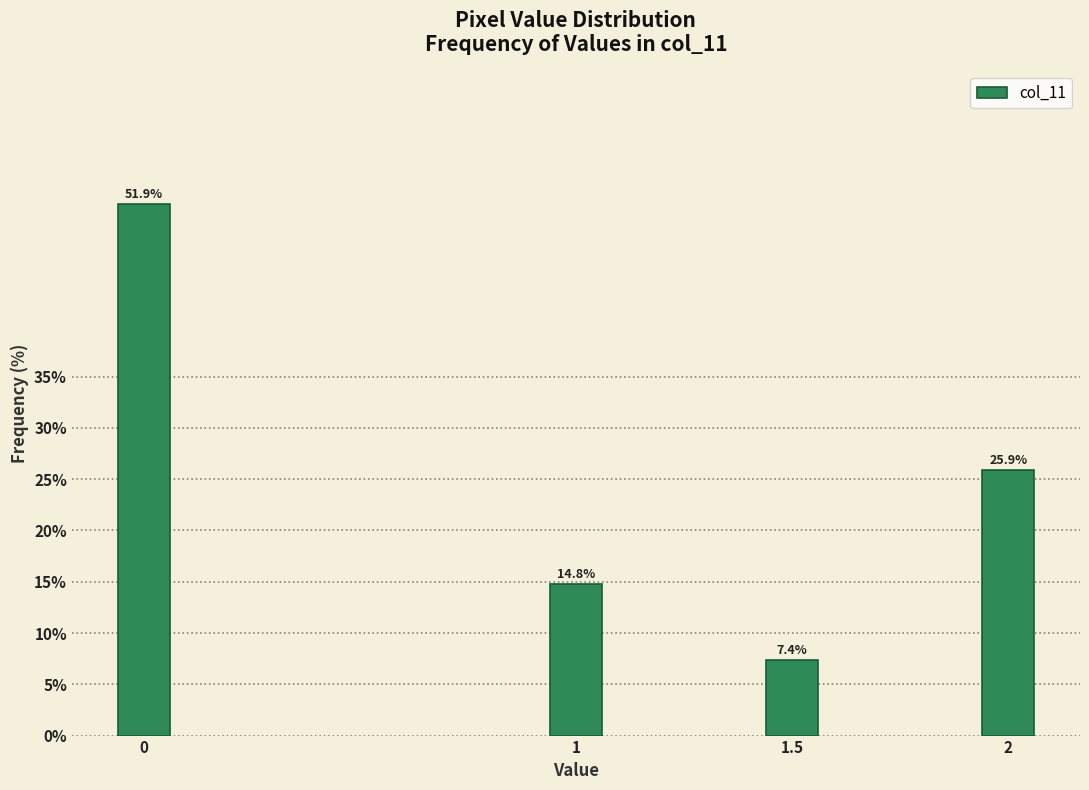

Reading left to right, extract all data points from this chart.

0=51.9	1=14.8	1.5=7.4	2=25.9